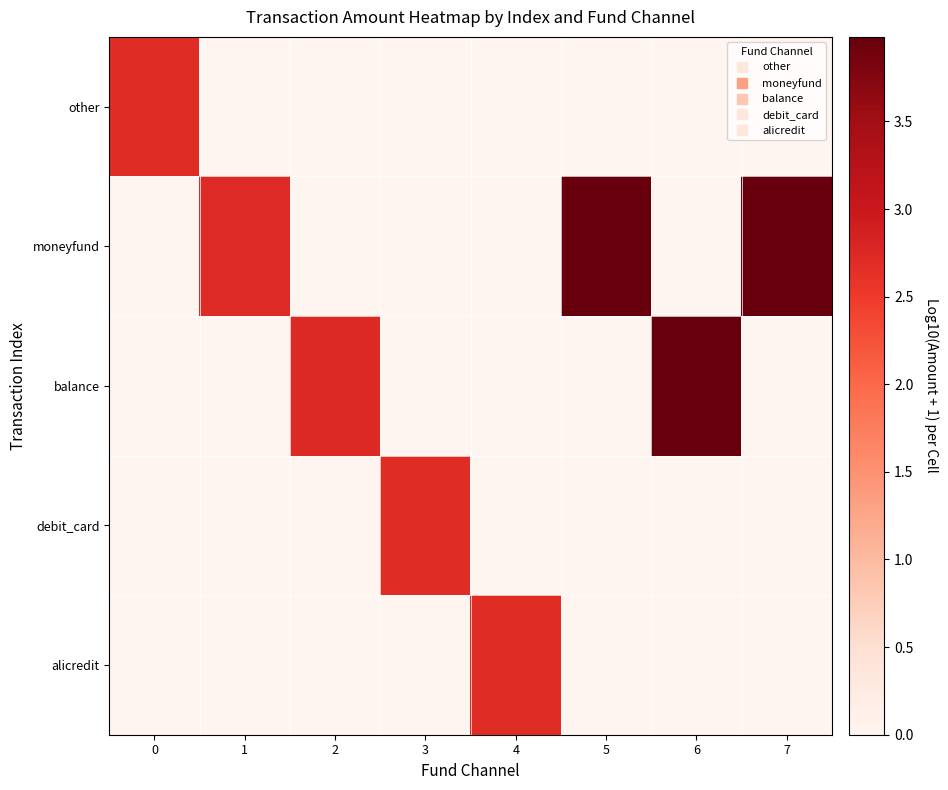

Reading right to left, what are all the values shown in this chart?

other: 7=0.0	6=0.0	5=0.0	4=0.0	3=0.0	2=0.0	1=0.0	0=2.7
moneyfund: 7=4.0	6=0.0	5=4.0	4=0.0	3=0.0	2=0.0	1=2.7	0=0.0
balance: 7=0.0	6=4.0	5=0.0	4=0.0	3=0.0	2=2.7	1=0.0	0=0.0
debit_card: 7=0.0	6=0.0	5=0.0	4=0.0	3=2.7	2=0.0	1=0.0	0=0.0
alicredit: 7=0.0	6=0.0	5=0.0	4=2.7	3=0.0	2=0.0	1=0.0	0=0.0